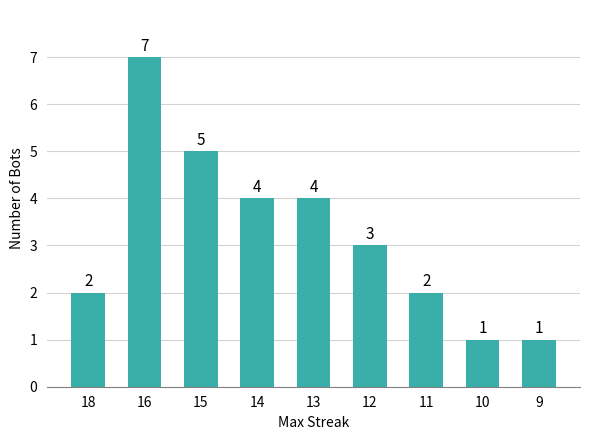

What is the sum of the values at 15 and 13?

9